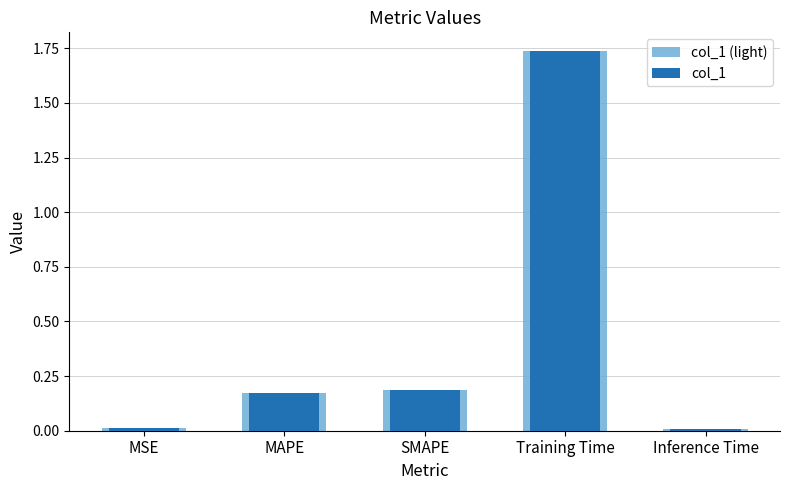

Rank the categories by col_1 value from highest to lowest.

Training Time, SMAPE, MAPE, MSE, Inference Time